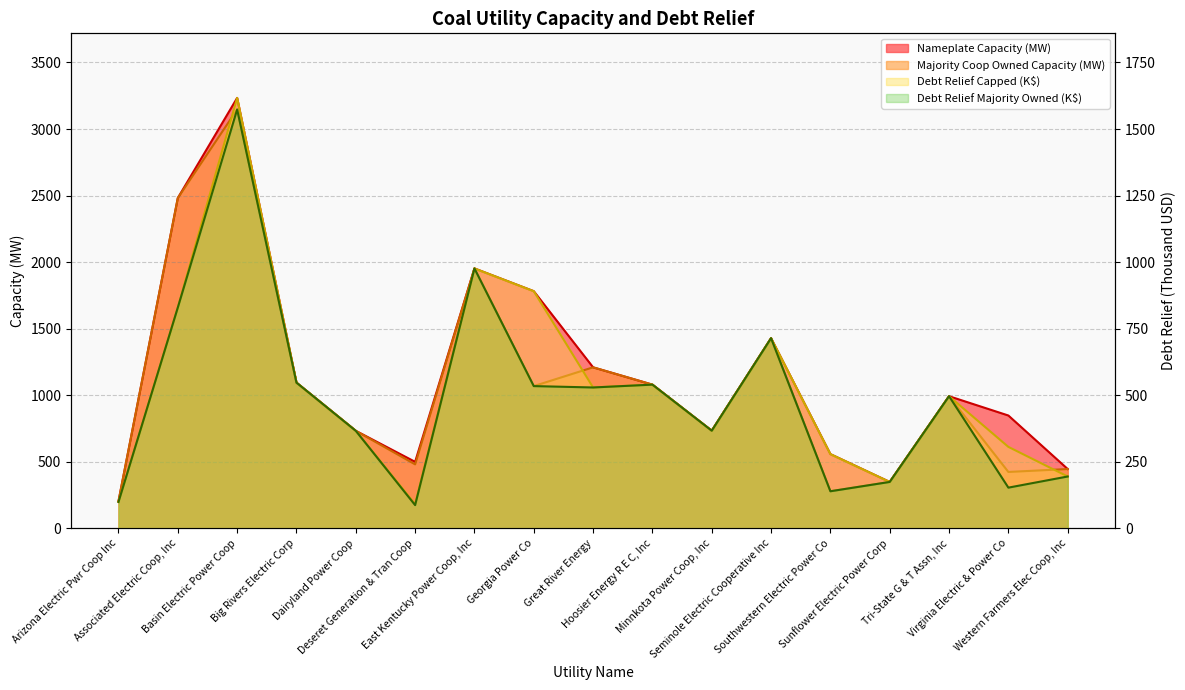

What is the difference between the maximum and minimum values in the Debt Relief Majority Owned series?

1486.1